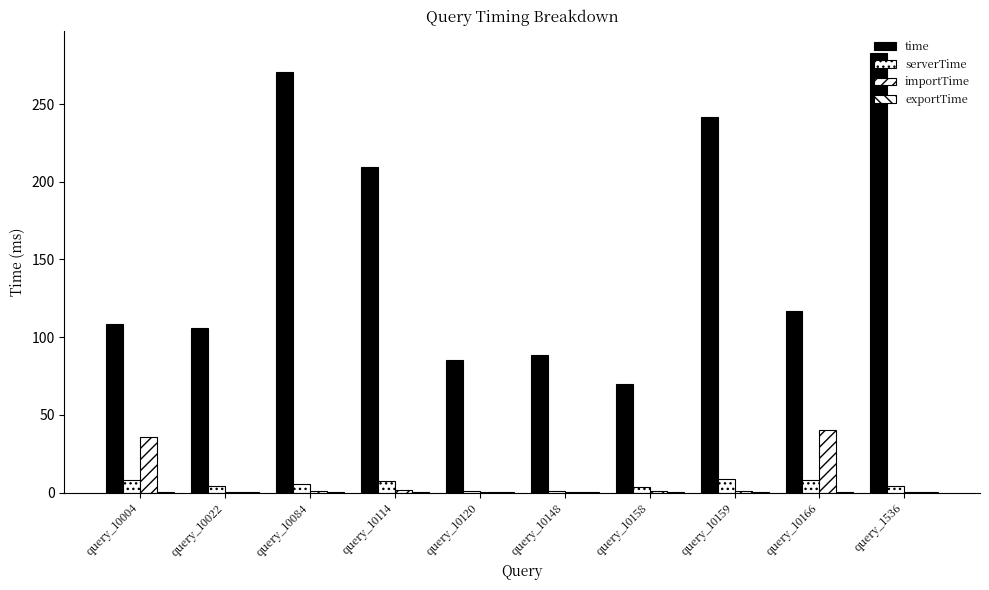

What is the average value of the time series?

157.9